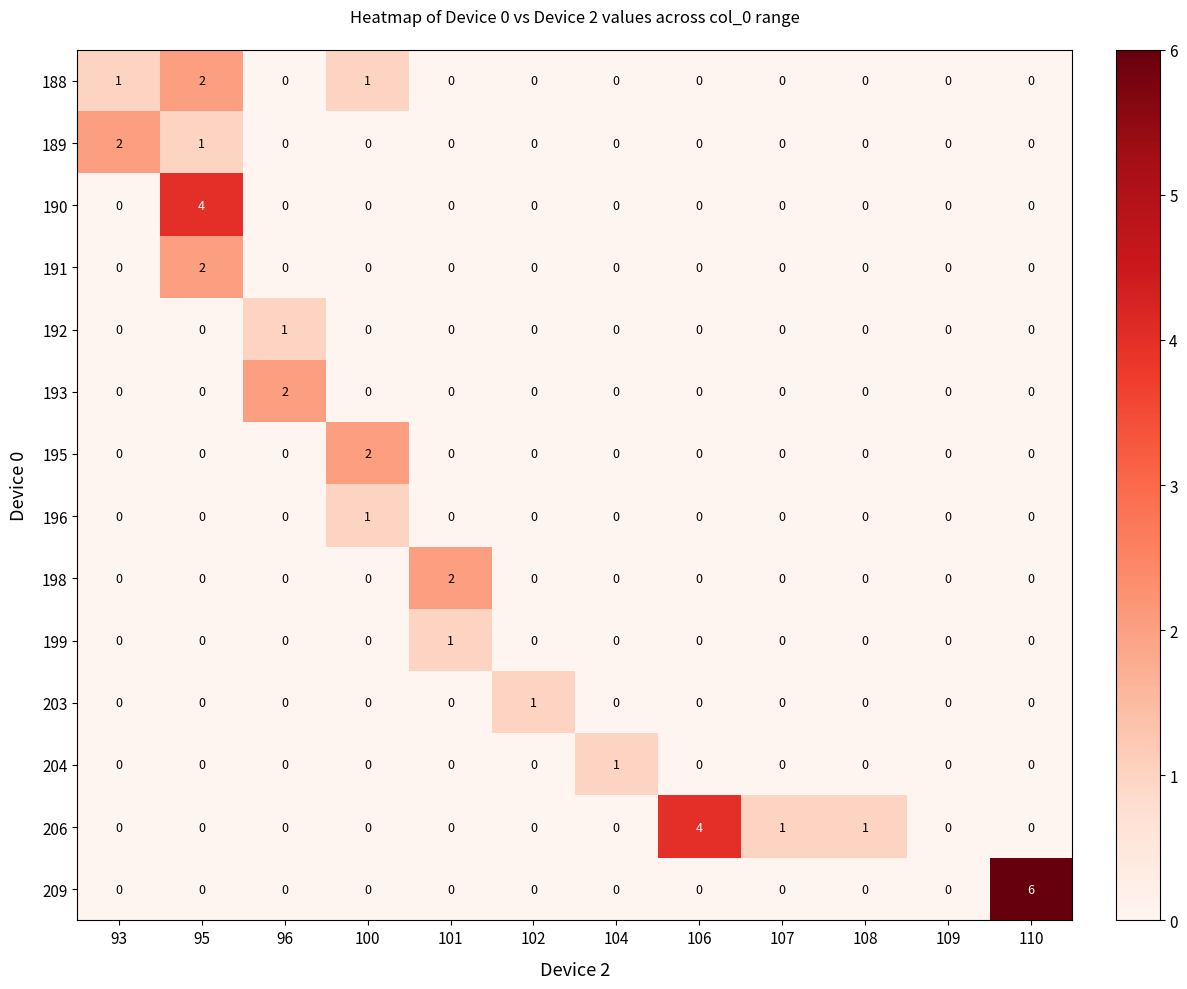

Which series has the largest range (max minus min)?

209